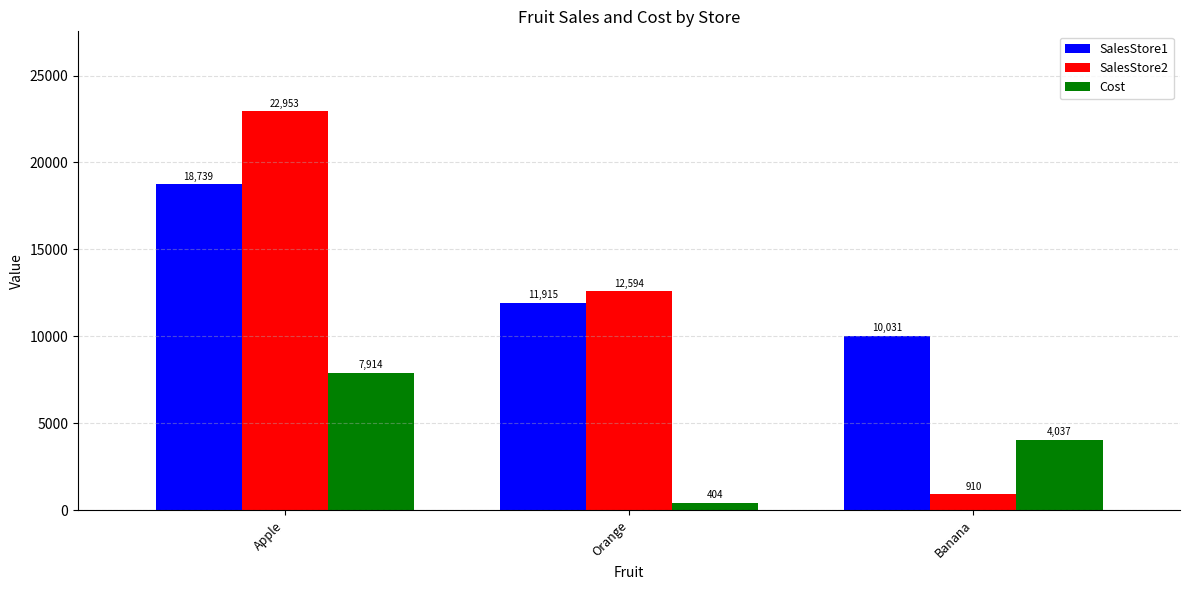

Rank the series at Banana from lowest to highest value.

SalesStore2, Cost, SalesStore1